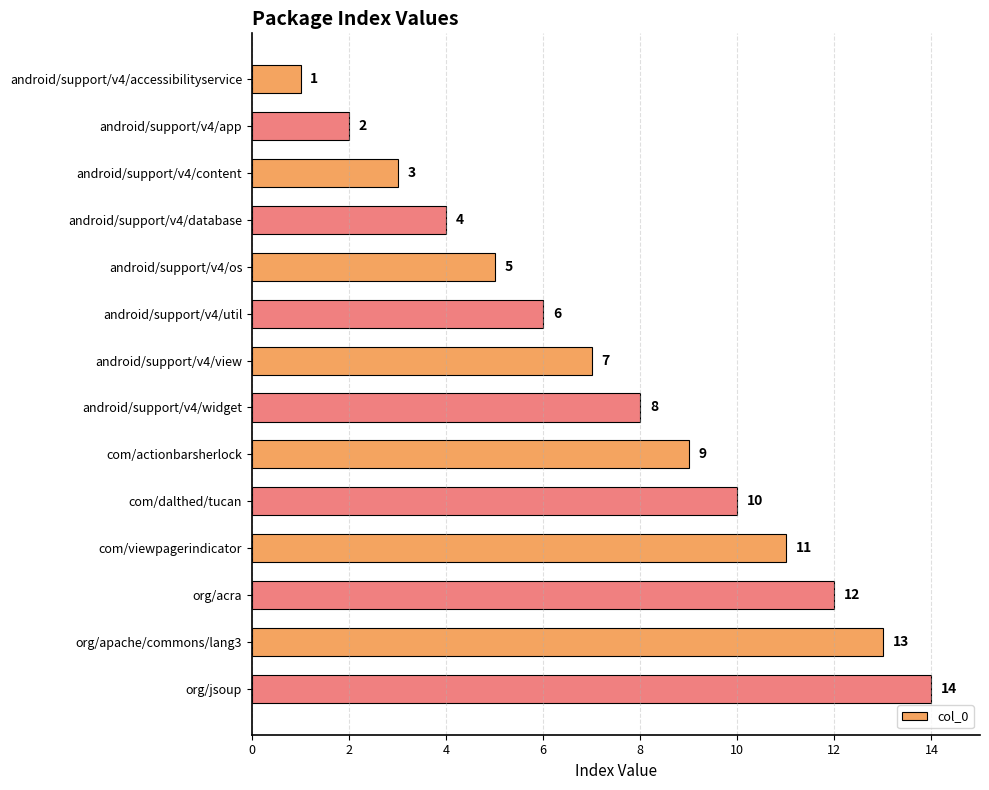

What is the difference between the second highest and minimum values?

12